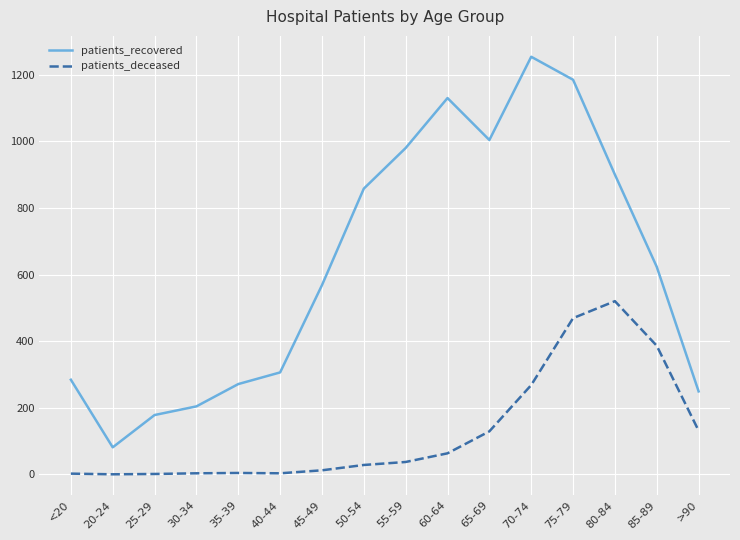

At which label is patients_recovered closest to 667?

85-89